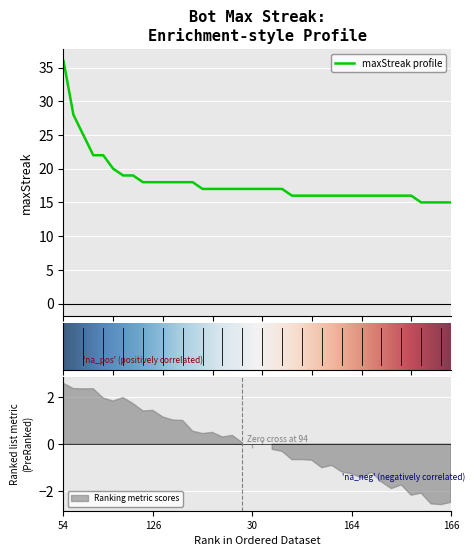

How many lines are shown in the chart?

1